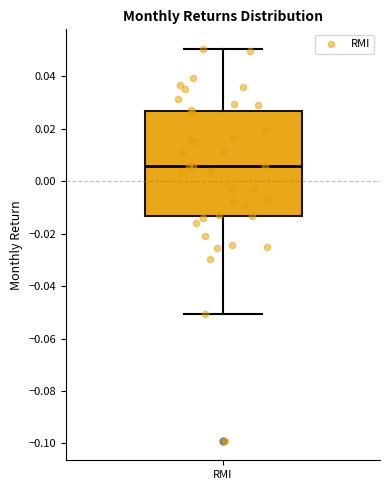

Transcribe this box plot: give where the median line is, the range the box spans, and where the two whiskers end, as read against the y-axis. The values are not printed on the chart, so give them approximately, as read against the axis.

median 0.006, box -0.014 to 0.026, whiskers -0.050 to 0.050